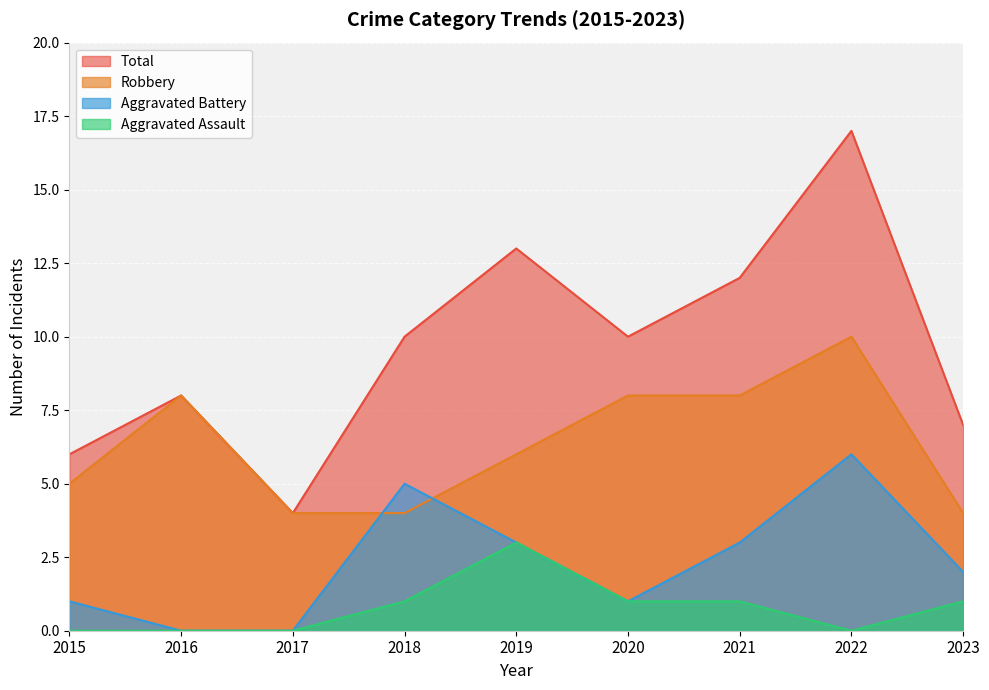

What is the difference between the second highest and second lowest values in the Total series?

7